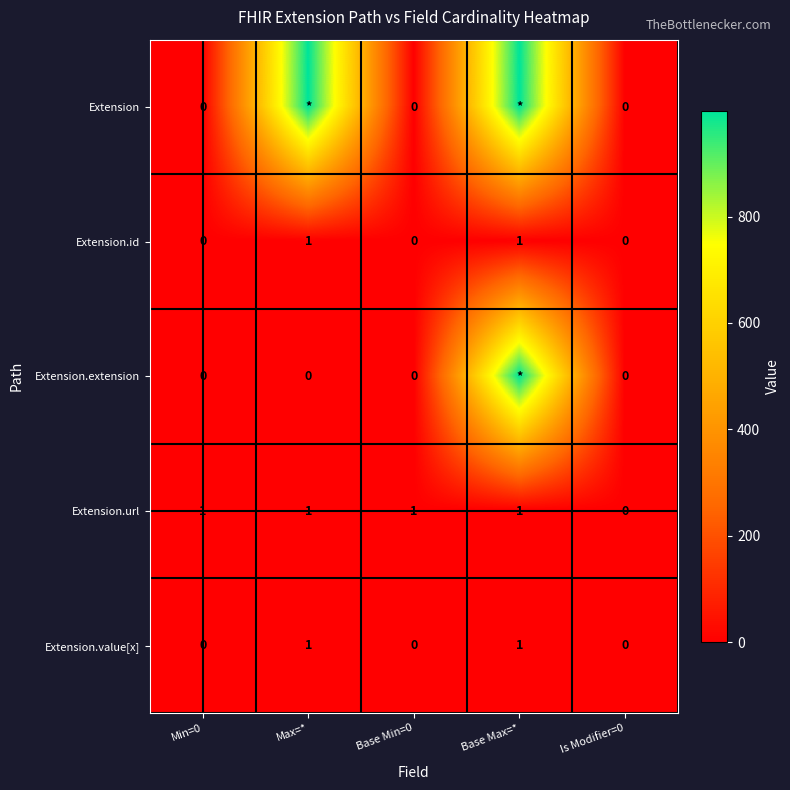

What is the difference between the maximum and minimum values in the Extension.id series?

1